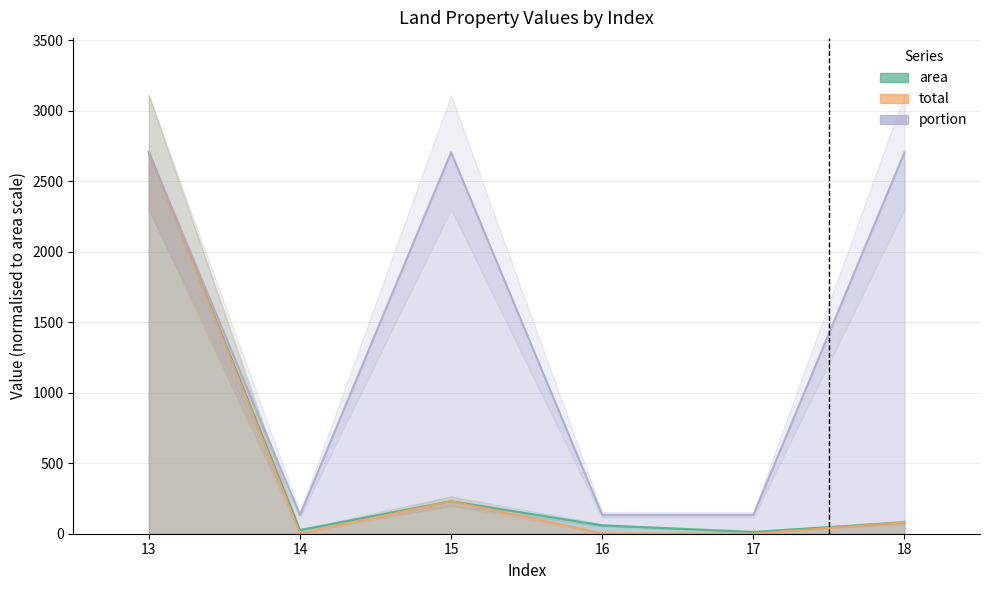

Reading left to right, what are all the values shown in this chart?

area: 2706.0	26.4	231.0	59.2	13.1	80.8
total: 2706.0	1.3	231.0	2.9	0.6	80.8
portion: 2706.0	133.4	2706.0	133.4	133.4	2706.0